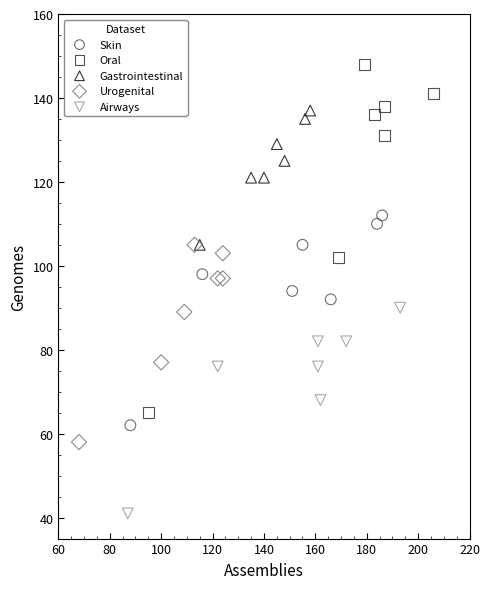

What are all the series names shown in the legend?

Skin, Oral, Gastrointestinal, Urogenital, Airways